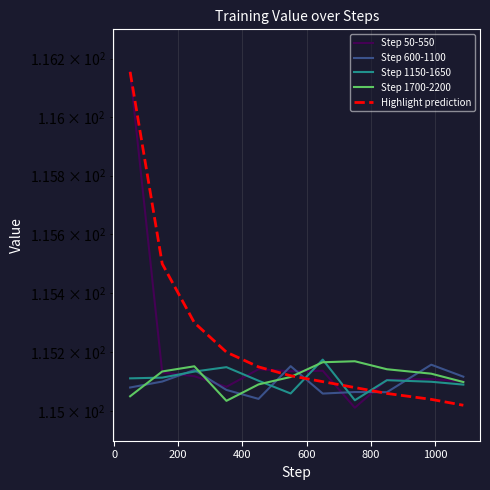

The value of Step 50-550 at 8 is 71.4. True or false?

False